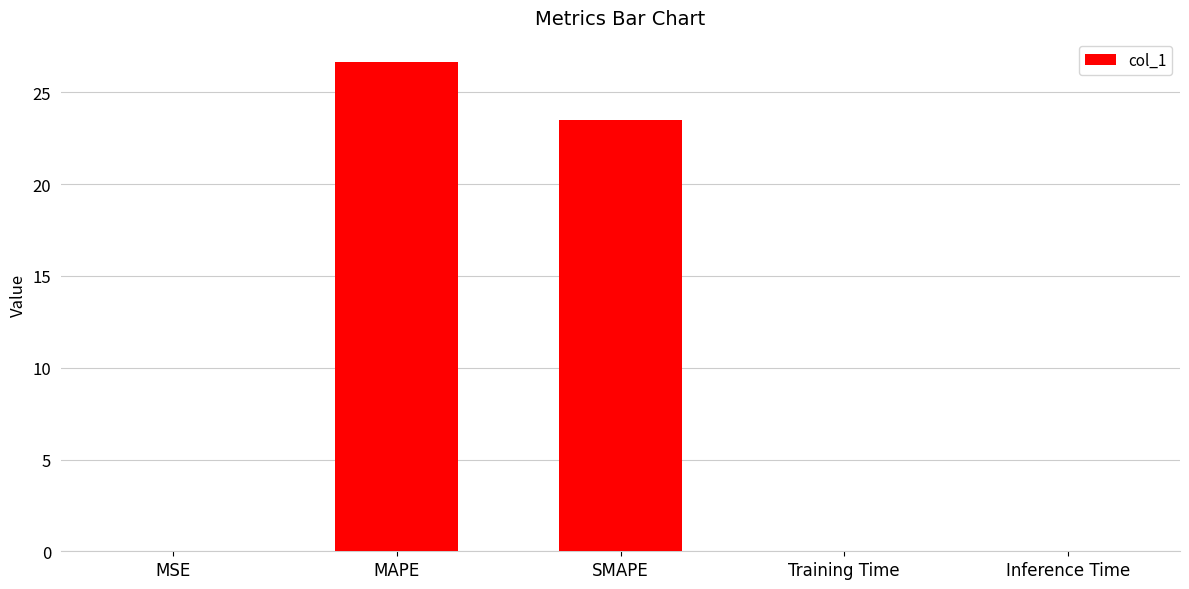

The chart shows a value of 0.0 at Training Time. True or false?

True